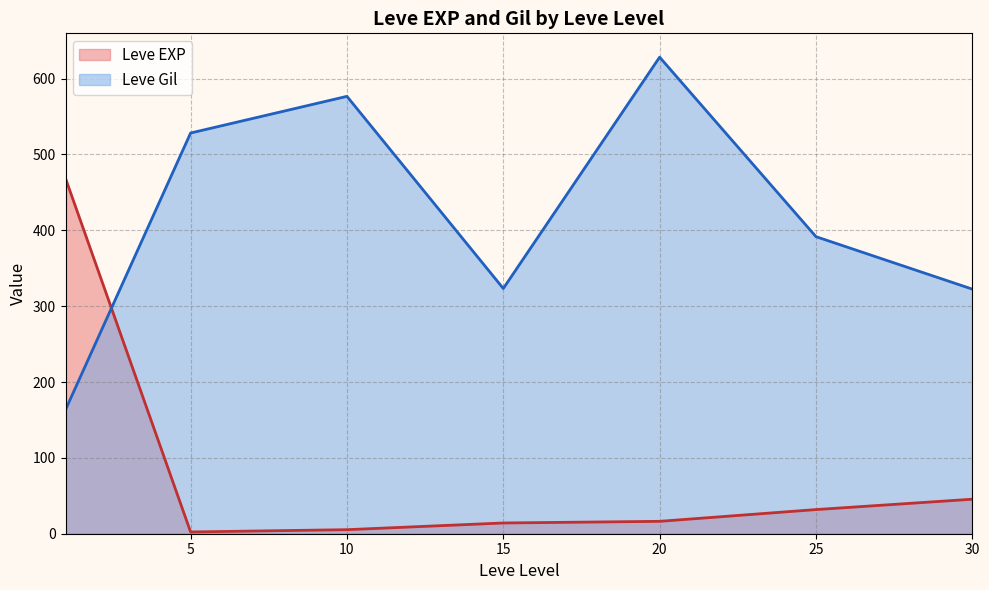

Rank the series by their maximum value, from highest to lowest.

Leve Gil, Leve EXP